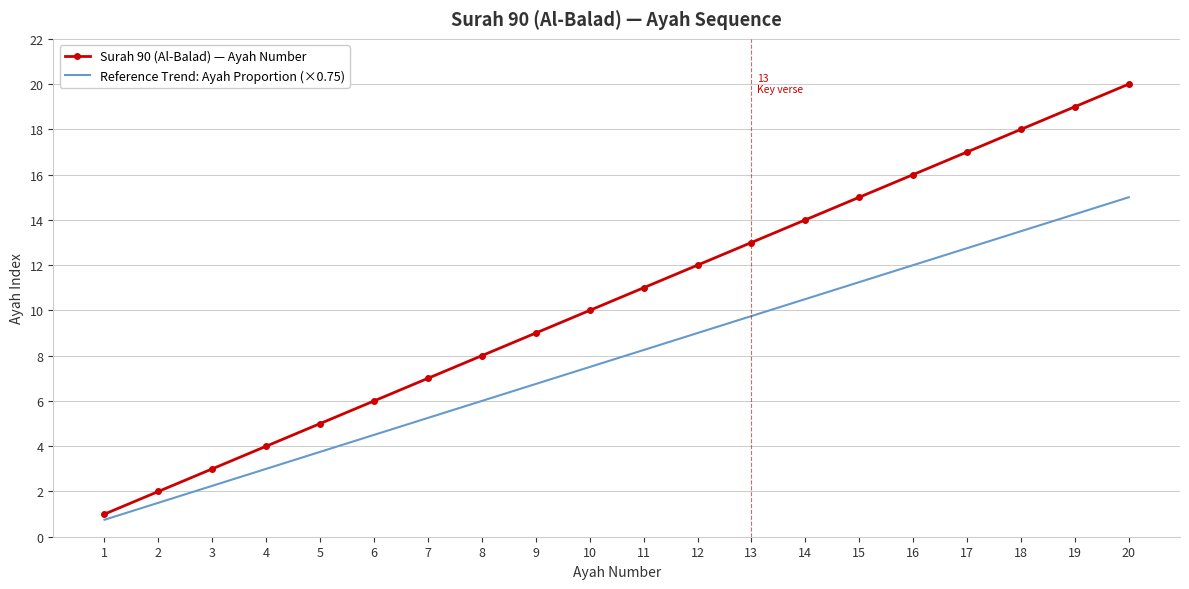

Which series has the largest range (max minus min)?

Surah 90 (Al-Balad) — Ayah Number